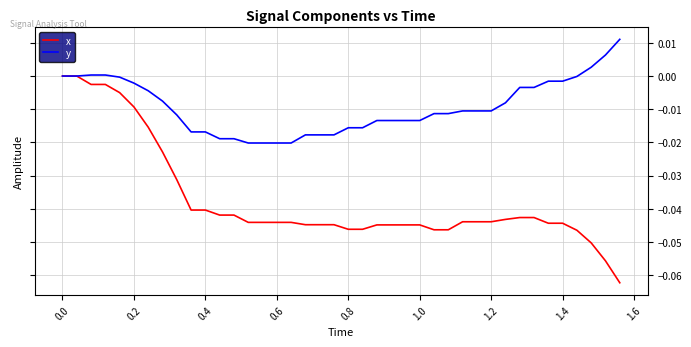

List the series in order of their overall mean, lowest first.

x, y